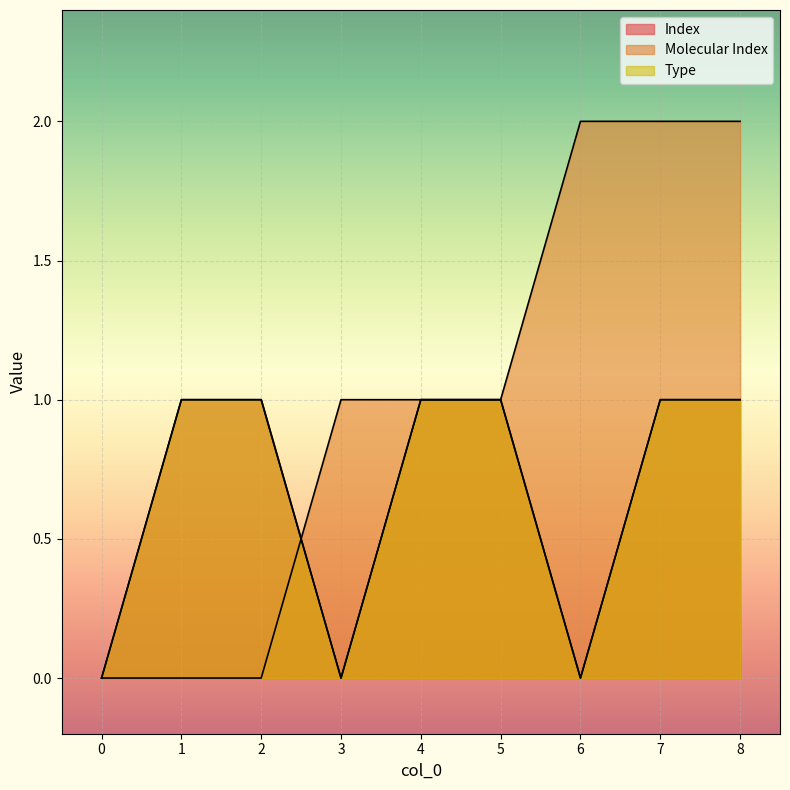

What is the value of the Index point at the 2nd from the left?

1